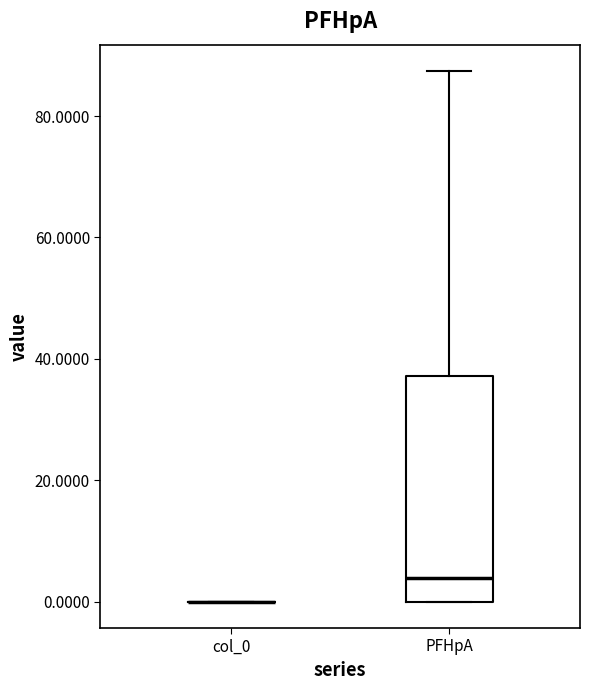

Reading left to right, read every box against the y-axis: the position of its median line, the range the box covers, and the ends of its whiskers. The values are not printed on the chart, so give them approximately, as read against the axis.

col_0: box collapsed to a line at 0, whiskers 0 to 0
PFHpA: median 4, box 0 to 38, whiskers 0 to 88